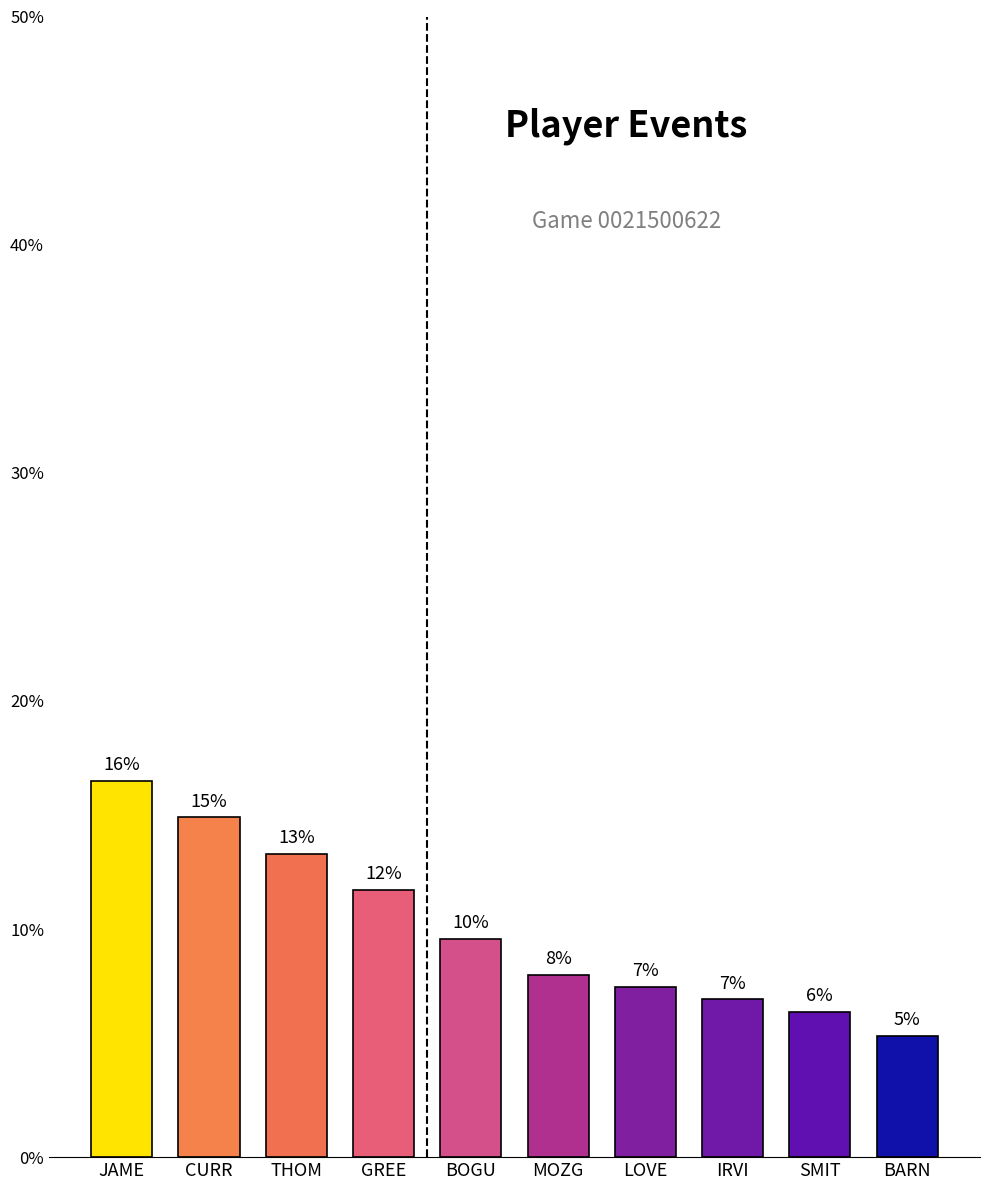

What is the maximum value shown in the chart?

16.5